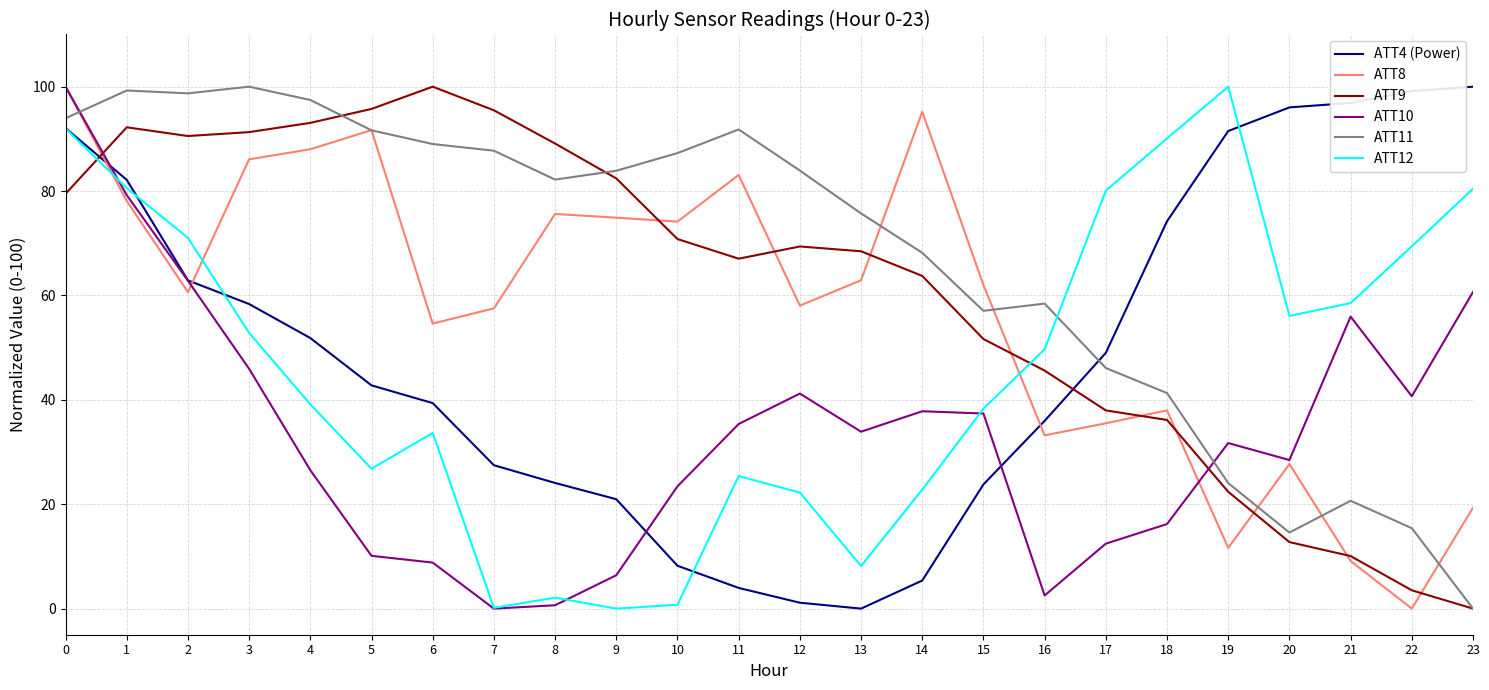

Between 4 and 6, which series saw the biggest shift?

ATT8